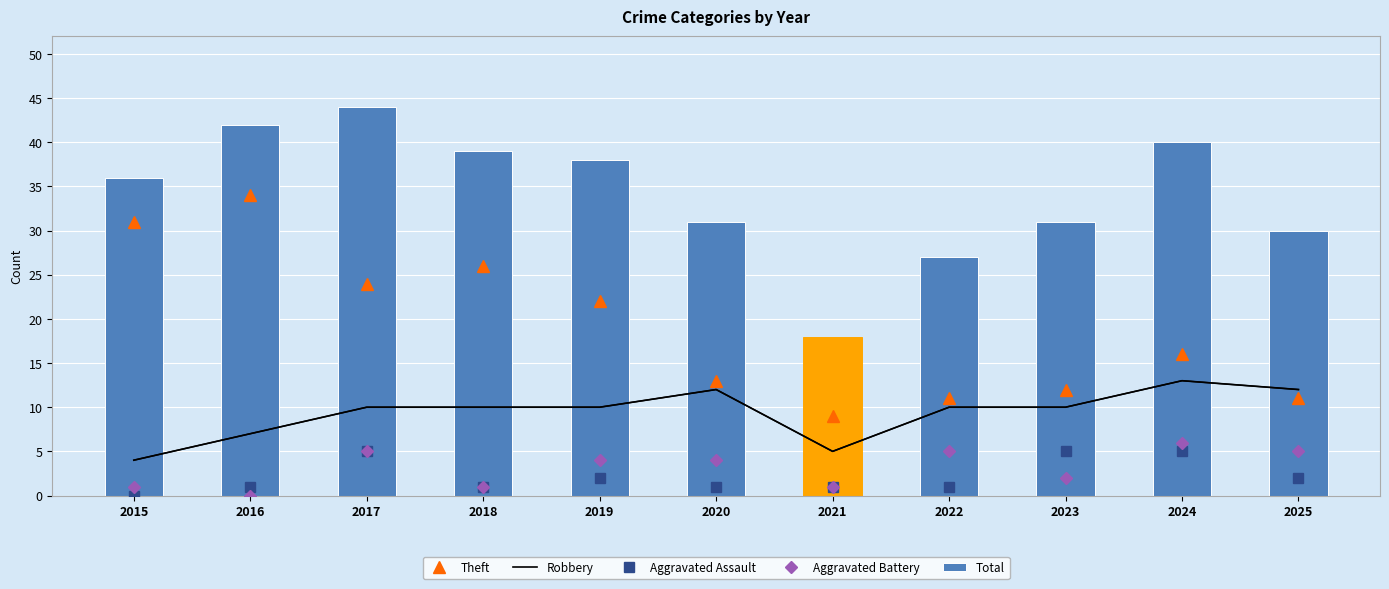

What are all the series names shown in the legend?

Theft, Robbery, Aggravated Assault, Aggravated Battery, Total